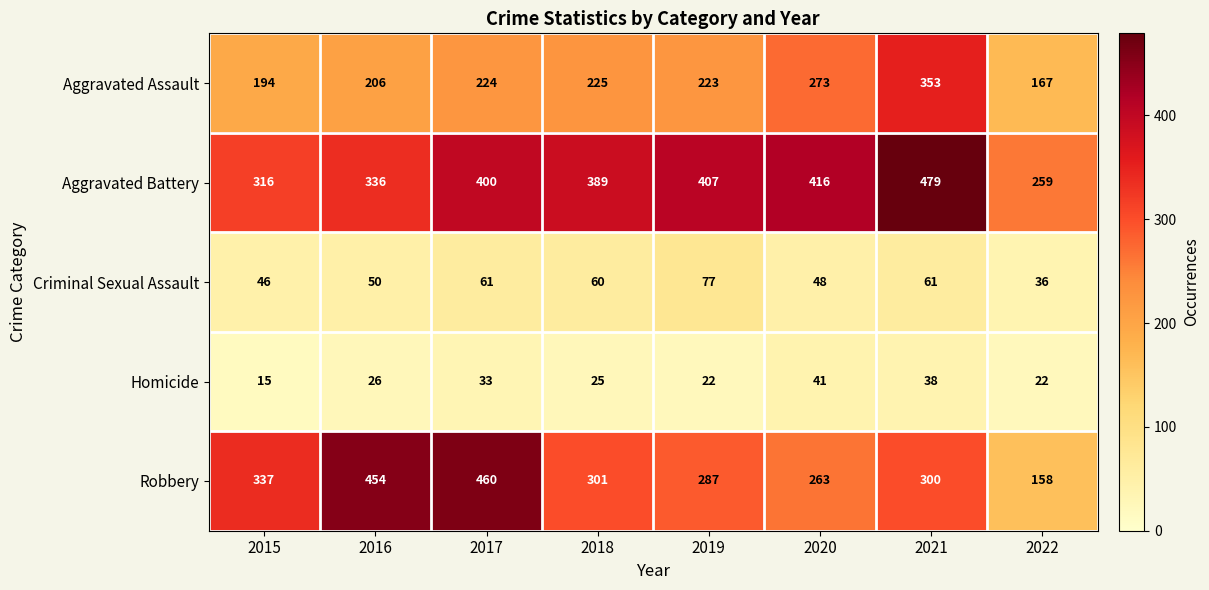

Where does the Robbery series first go above 301?

2015